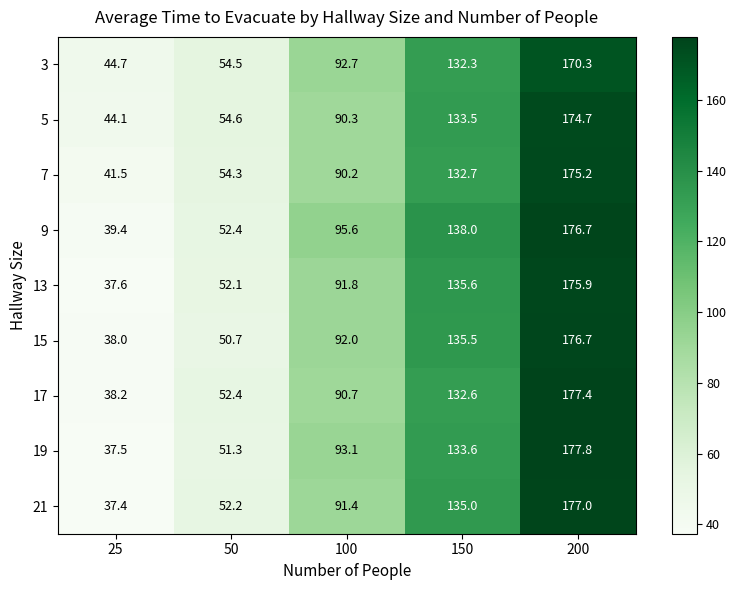

What is the total value across all series at 150?

1208.8